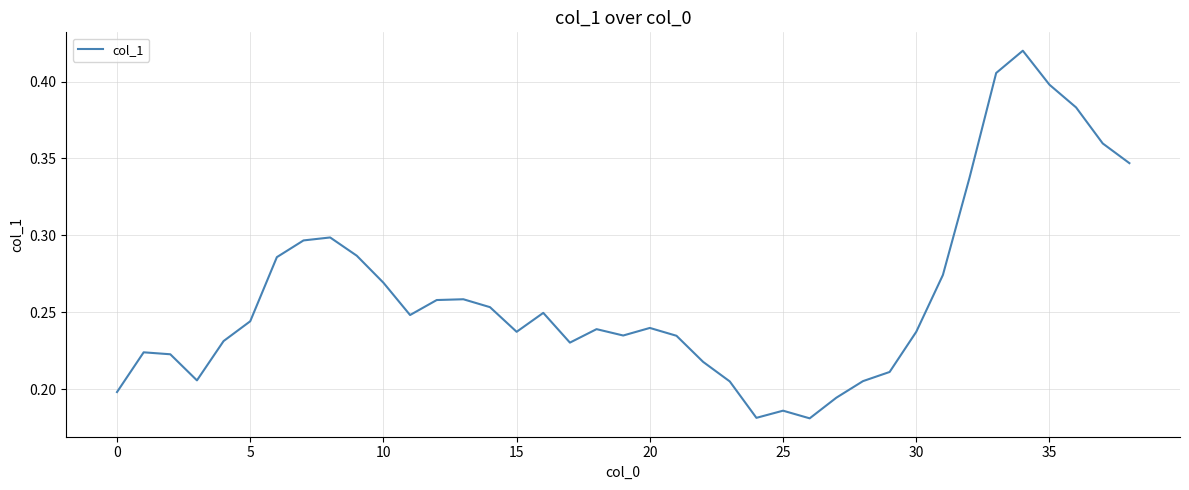

How many lines are shown in the chart?

1